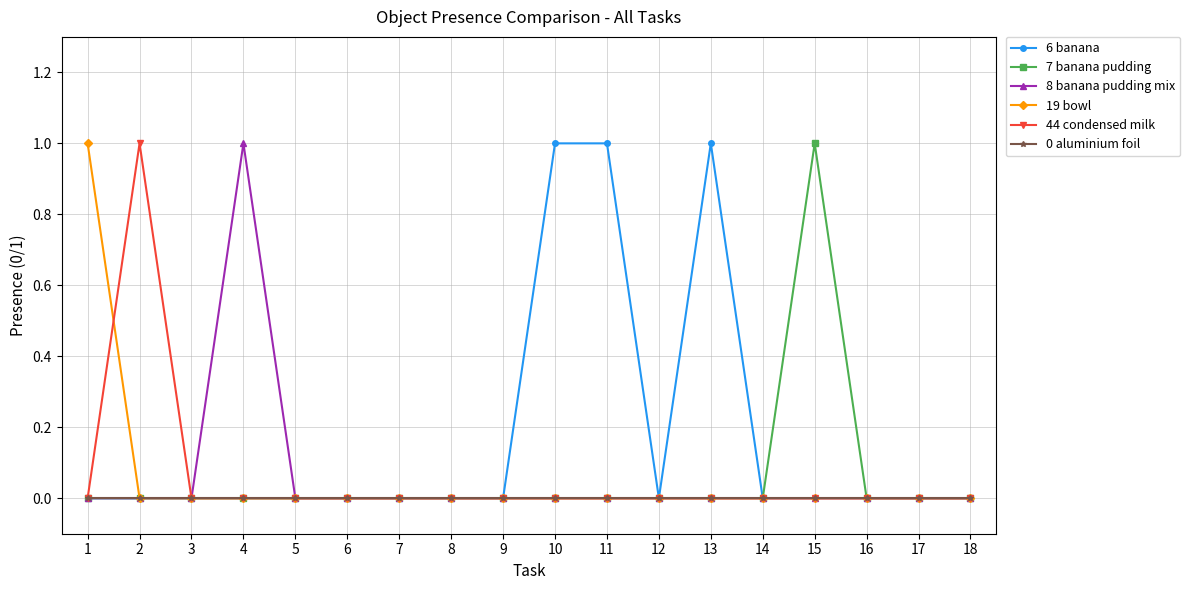

Is it true that 0 aluminium foil equals 0 at 17?

True